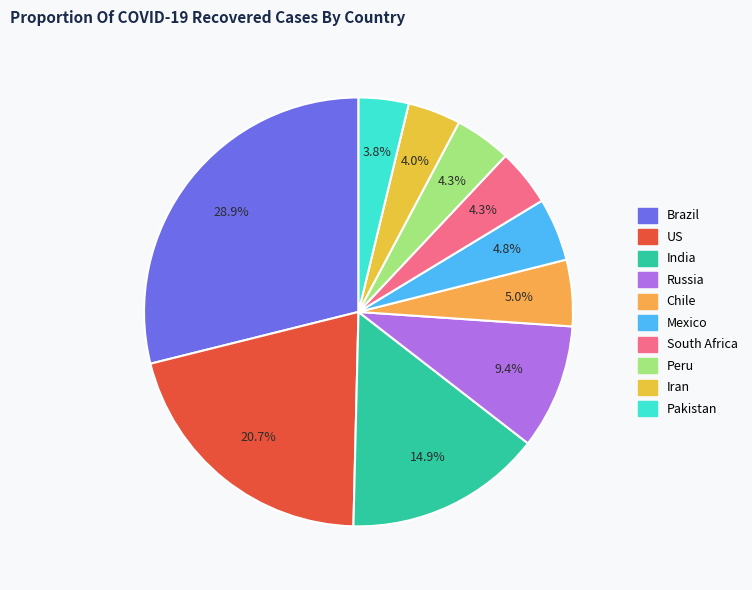

Which category has the biggest portion of the pie?

Brazil